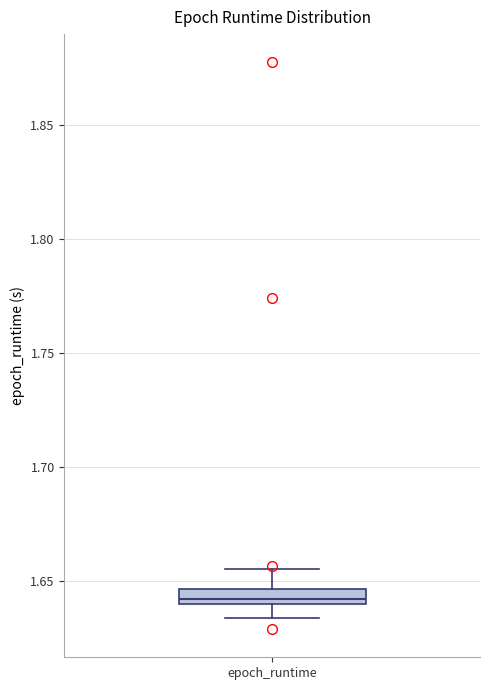

Where is the lower edge of the box for epoch_runtime on the y-axis? The values are not printed on the chart, so give them approximately, as read against the axis.

1.640